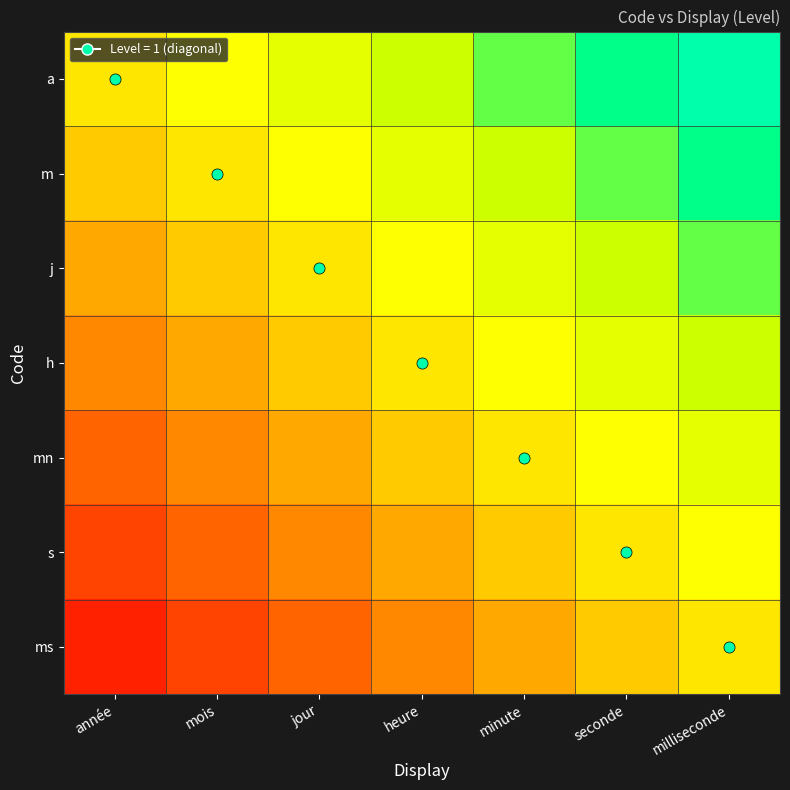

Reading right to left, extract all data points from this chart.

a: milliseconde=0.9	seconde=0.7	minute=0.6	heure=0.4	jour=0.3	mois=0.1	année=0.0
m: milliseconde=0.7	seconde=0.6	minute=0.4	heure=0.3	jour=0.1	mois=0.0	année=-0.1
j: milliseconde=0.6	seconde=0.4	minute=0.3	heure=0.1	jour=0.0	mois=-0.1	année=-0.3
h: milliseconde=0.4	seconde=0.3	minute=0.1	heure=0.0	jour=-0.1	mois=-0.3	année=-0.4
mn: milliseconde=0.3	seconde=0.1	minute=0.0	heure=-0.1	jour=-0.3	mois=-0.4	année=-0.6
s: milliseconde=0.1	seconde=0.0	minute=-0.1	heure=-0.3	jour=-0.4	mois=-0.6	année=-0.7
ms: milliseconde=0.0	seconde=-0.1	minute=-0.3	heure=-0.4	jour=-0.6	mois=-0.7	année=-0.9